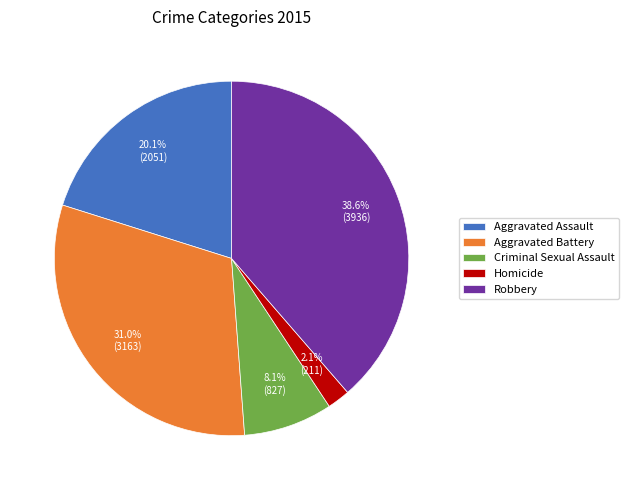

Does Robbery represent more than half of the total?

No